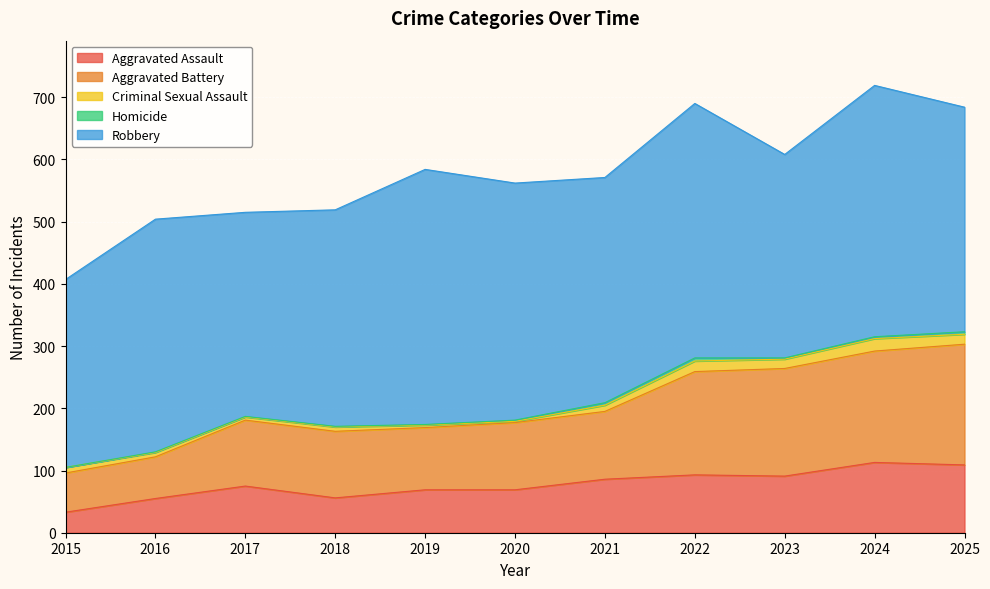

True or false: Criminal Sexual Assault and Homicide intersect in this chart.

False